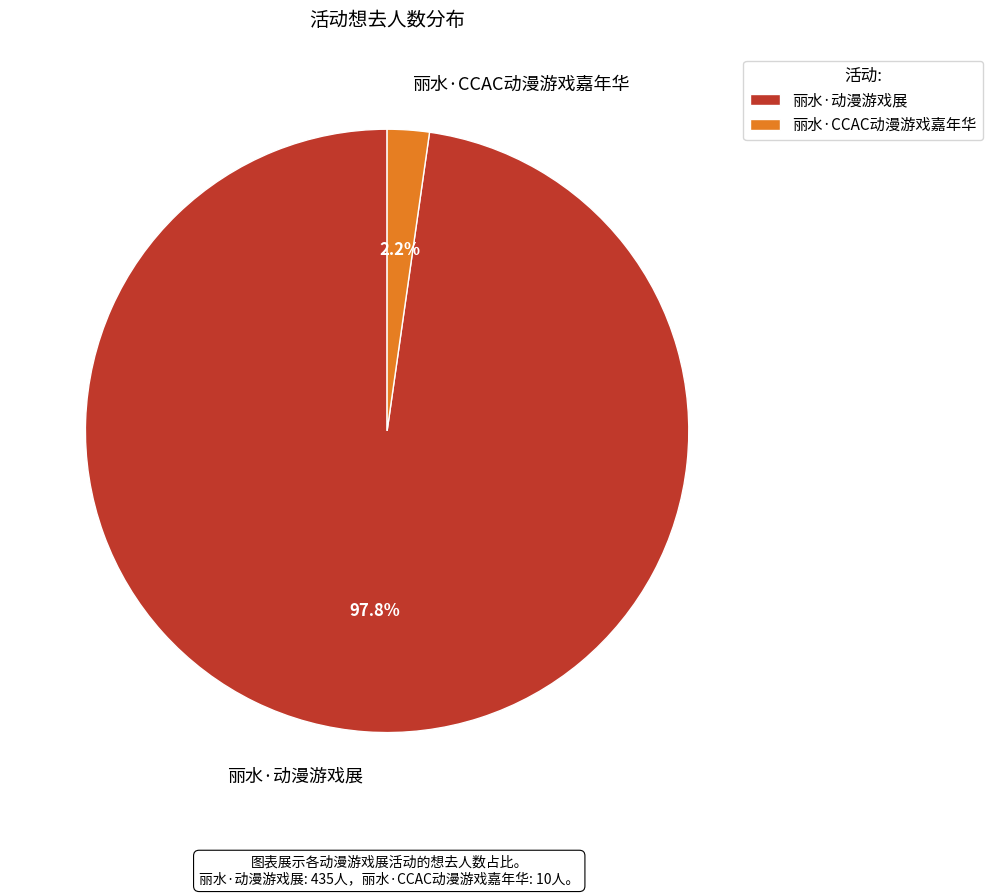

Does 丽水·动漫游戏展 account for over 50% of the chart?

Yes